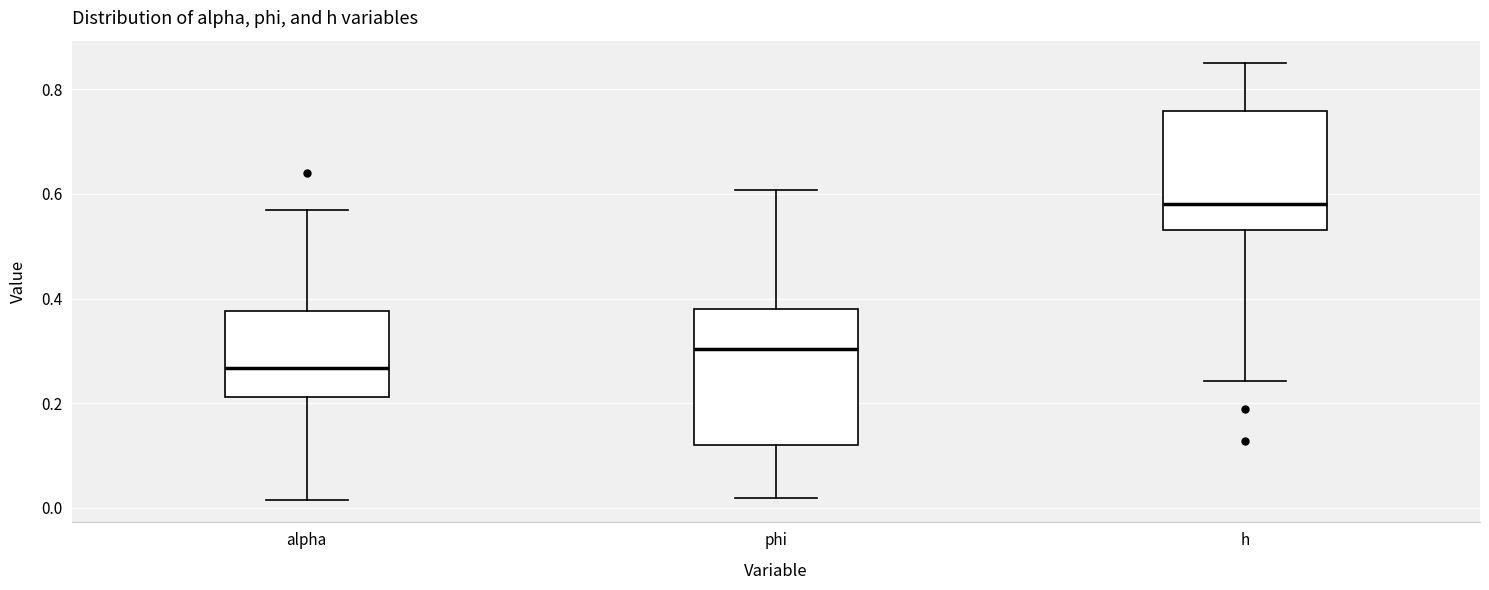

Reading left to right, read every box against the y-axis: the position of its median line, the range the box covers, and the ends of its whiskers. The values are not printed on the chart, so give them approximately, as read against the axis.

alpha: median 0.26, box 0.22 to 0.38, whiskers 0.02 to 0.56
phi: median 0.30, box 0.12 to 0.38, whiskers 0.02 to 0.60
h: median 0.58, box 0.54 to 0.76, whiskers 0.24 to 0.86